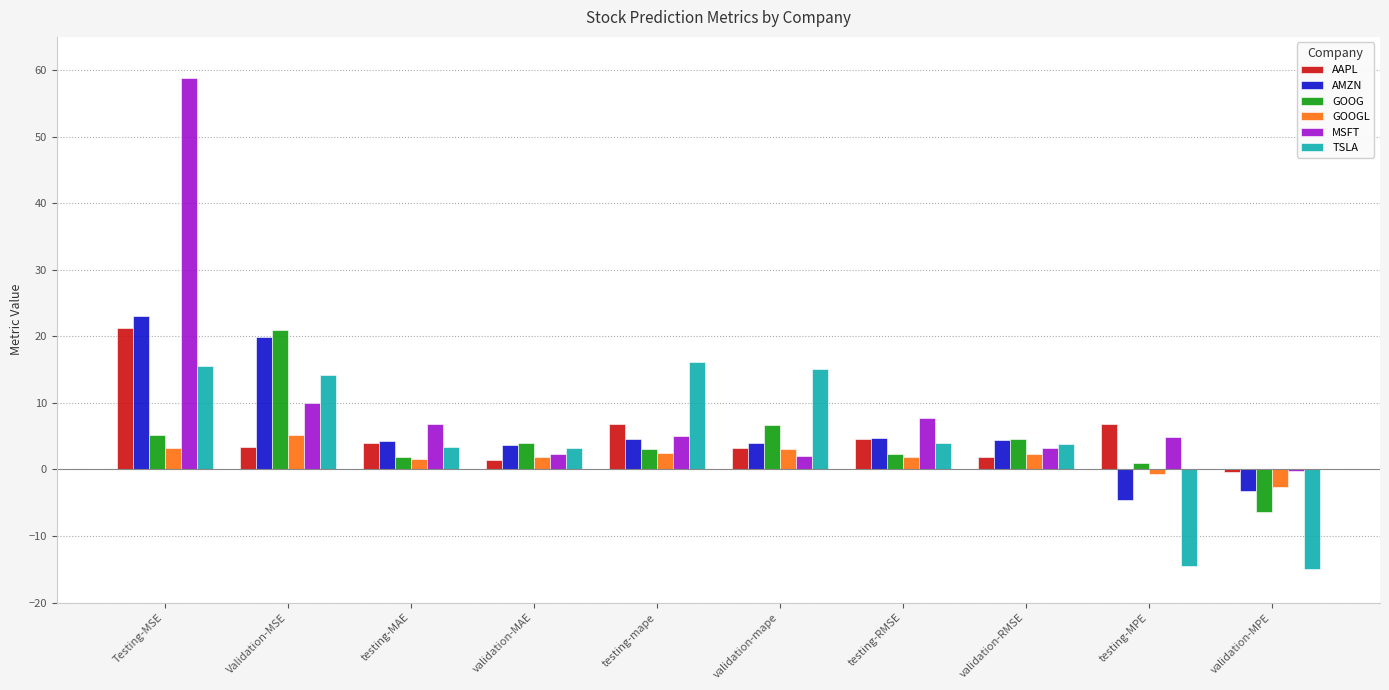

Which category has the highest value in the AMZN series?

Testing-MSE